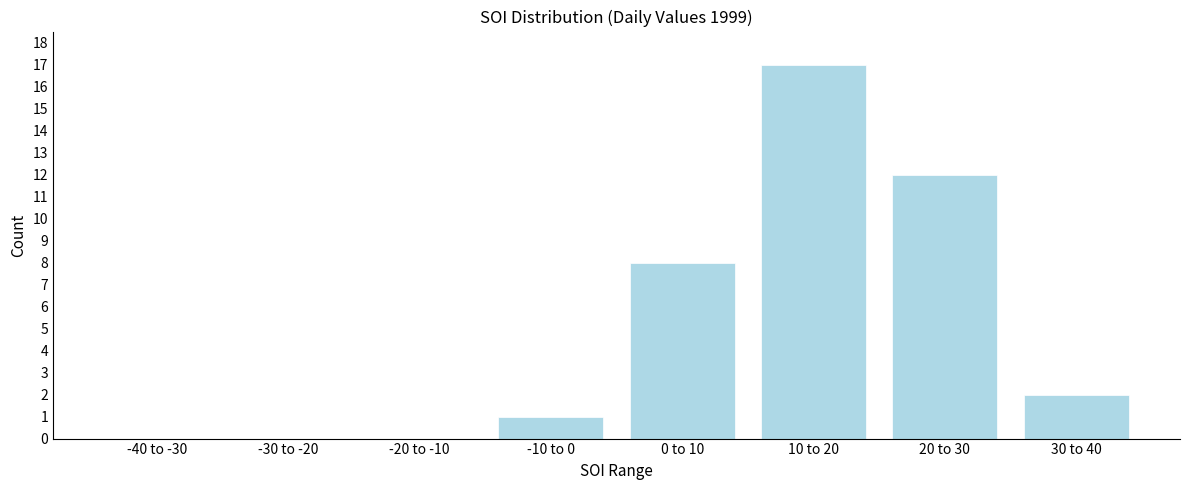

Reading left to right, list all the values displayed in this chart.

-40 to -30=0	-30 to -20=0	-20 to -10=0	-10 to 0=1	0 to 10=8	10 to 20=17	20 to 30=12	30 to 40=2